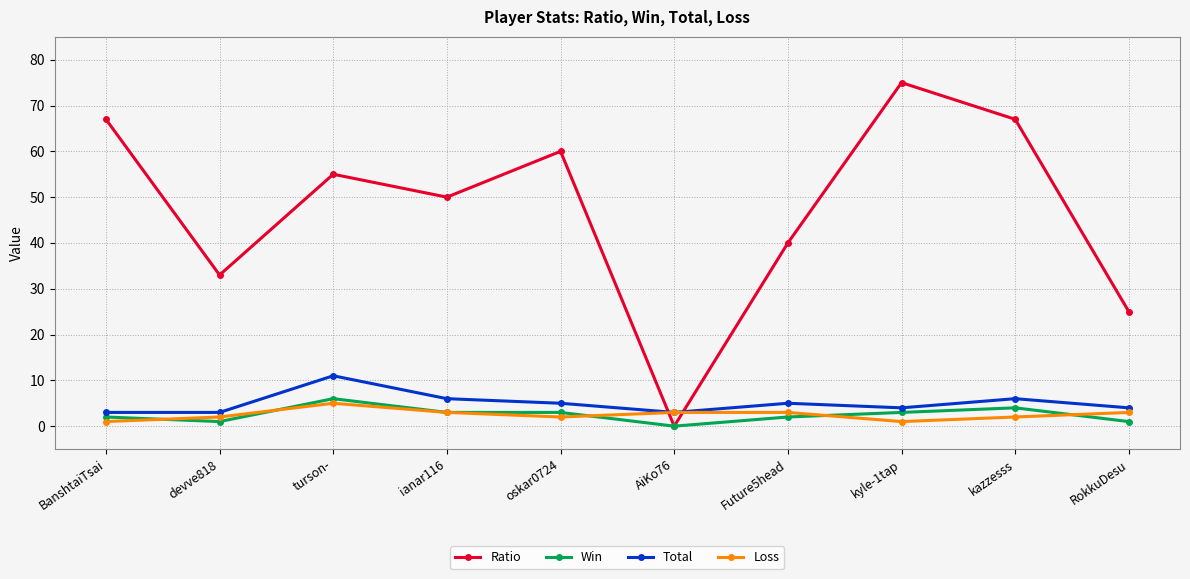

Reading right to left, transcribe all the data shown in this chart.

Ratio: 25	67	75	40	0	60	50	55	33	67
Win: 1	4	3	2	0	3	3	6	1	2
Total: 4	6	4	5	3	5	6	11	3	3
Loss: 3	2	1	3	3	2	3	5	2	1